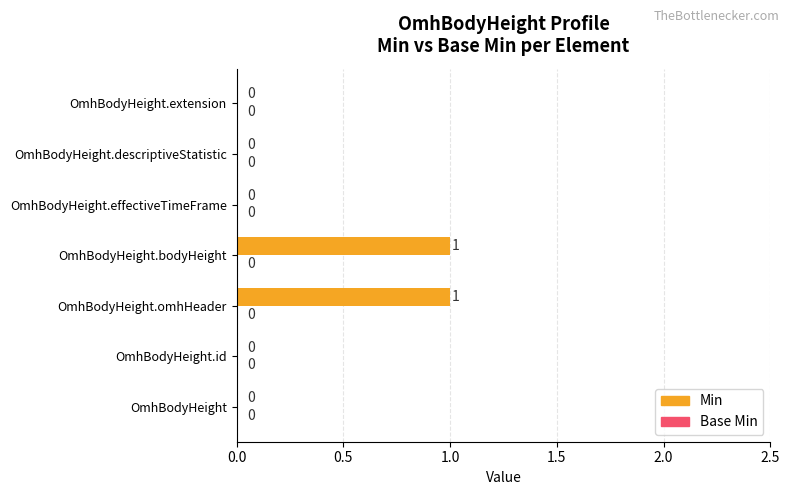

How many values are between 0 and 1?

7